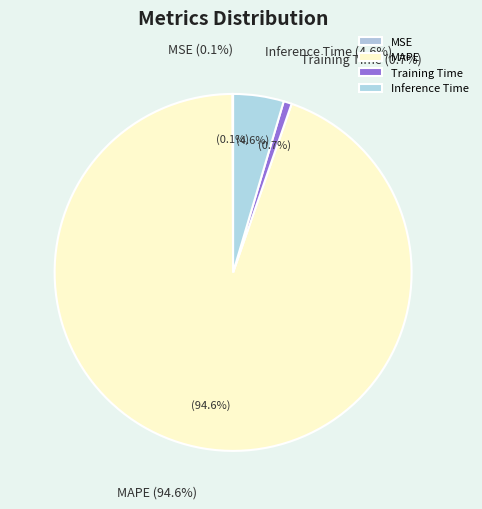

The MSE slice represents 0% of the pie. True or false?

True